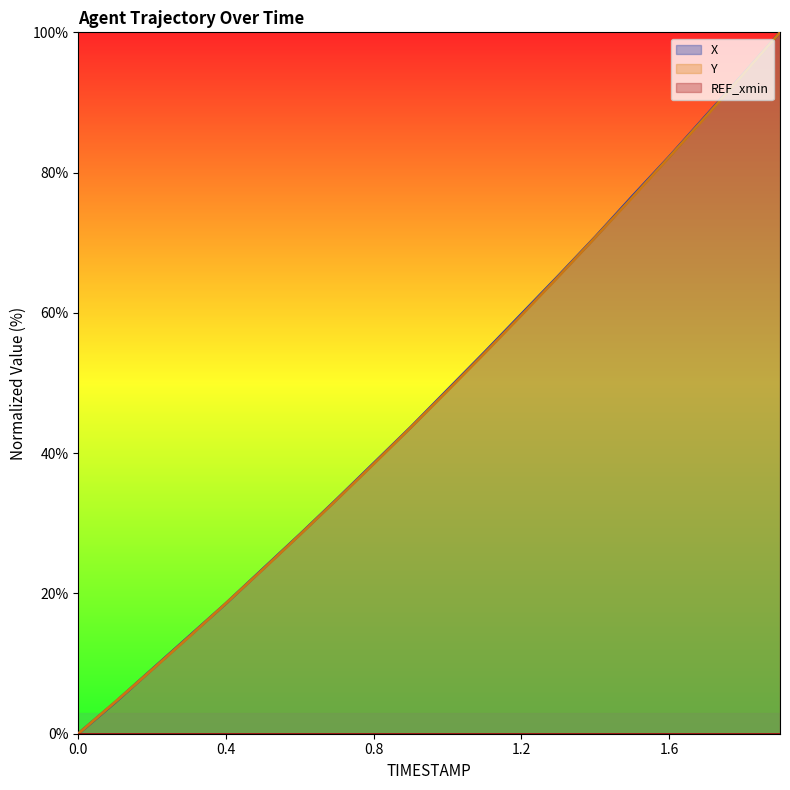

Where is Y nearest to the value 50?

1.0